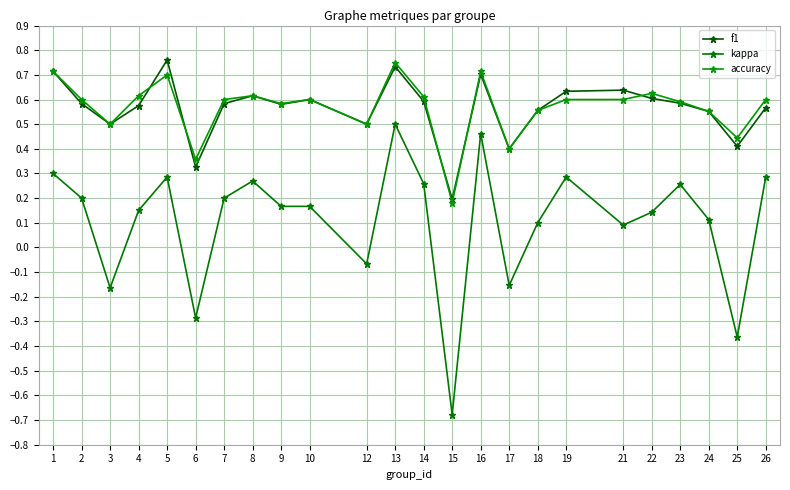

Which series has the largest total across all categories?

accuracy